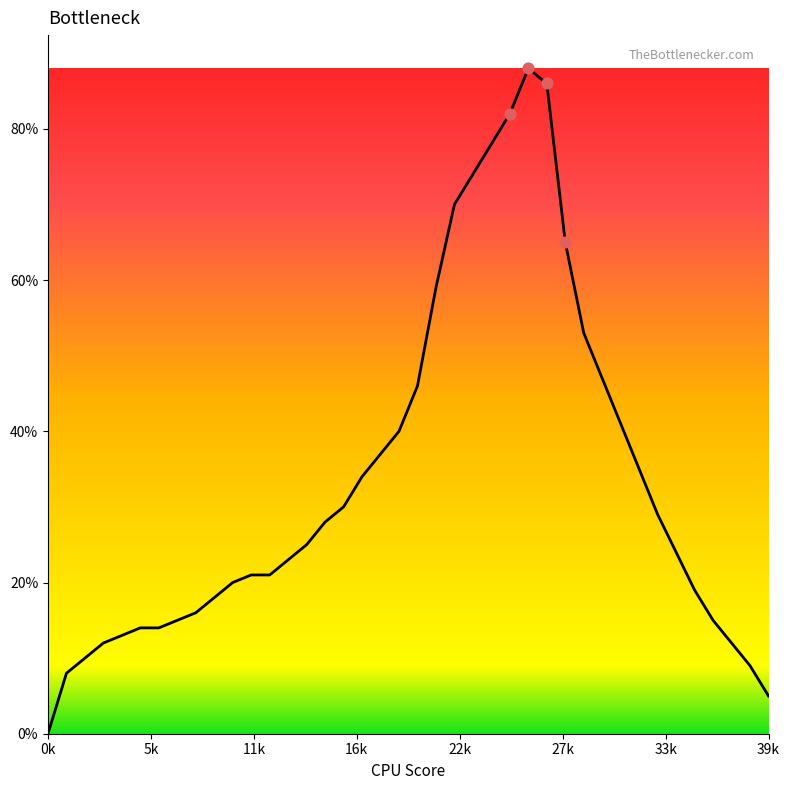

What is the greatest value displayed?

88